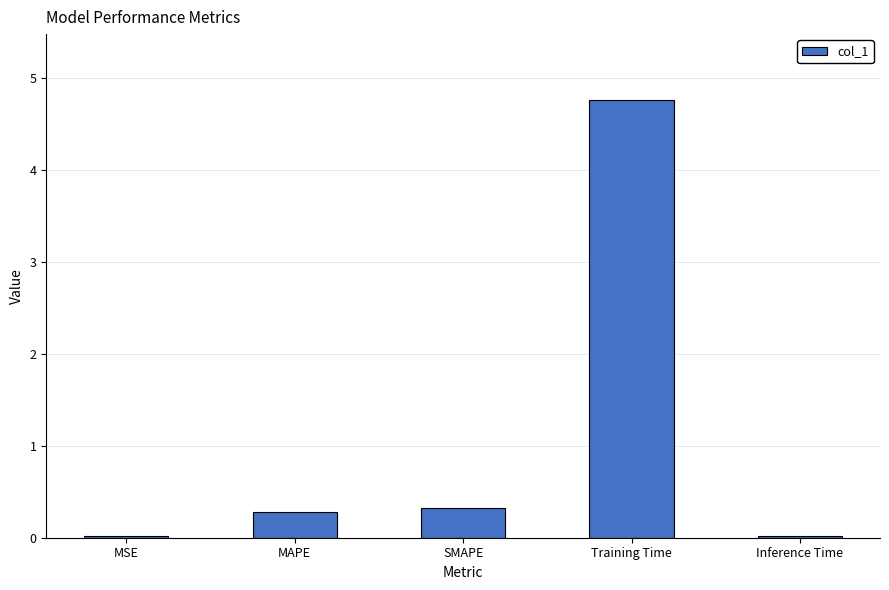

What is the approximate value at MAPE?

0.3